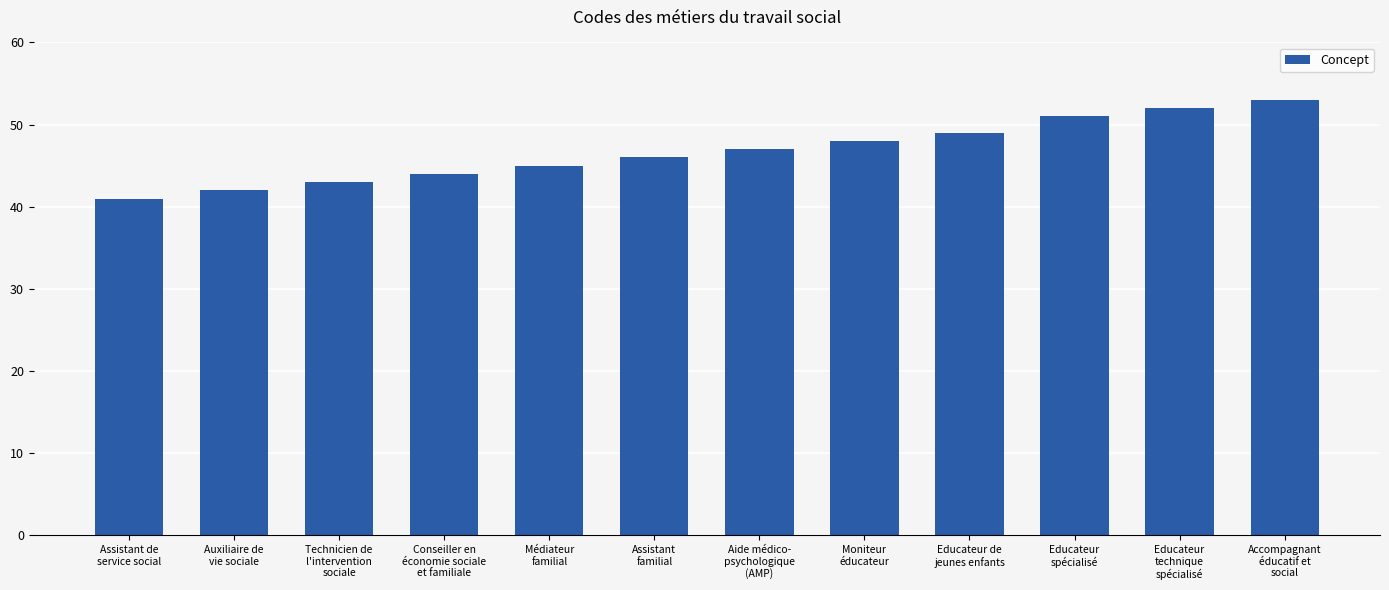

Reading left to right, extract all data points from this chart.

Assistant de
service social=41	Auxiliaire de
vie sociale=42	Technicien de
l'intervention
sociale=43	Conseiller en
économie sociale
et familiale=44	Médiateur
familial=45	Assistant
familial=46	Aide médico-
psychologique
(AMP)=47	Moniteur
éducateur=48	Educateur de
jeunes enfants=49	Educateur
spécialisé=51	Educateur
technique
spécialisé=52	Accompagnant
éducatif et
social=53